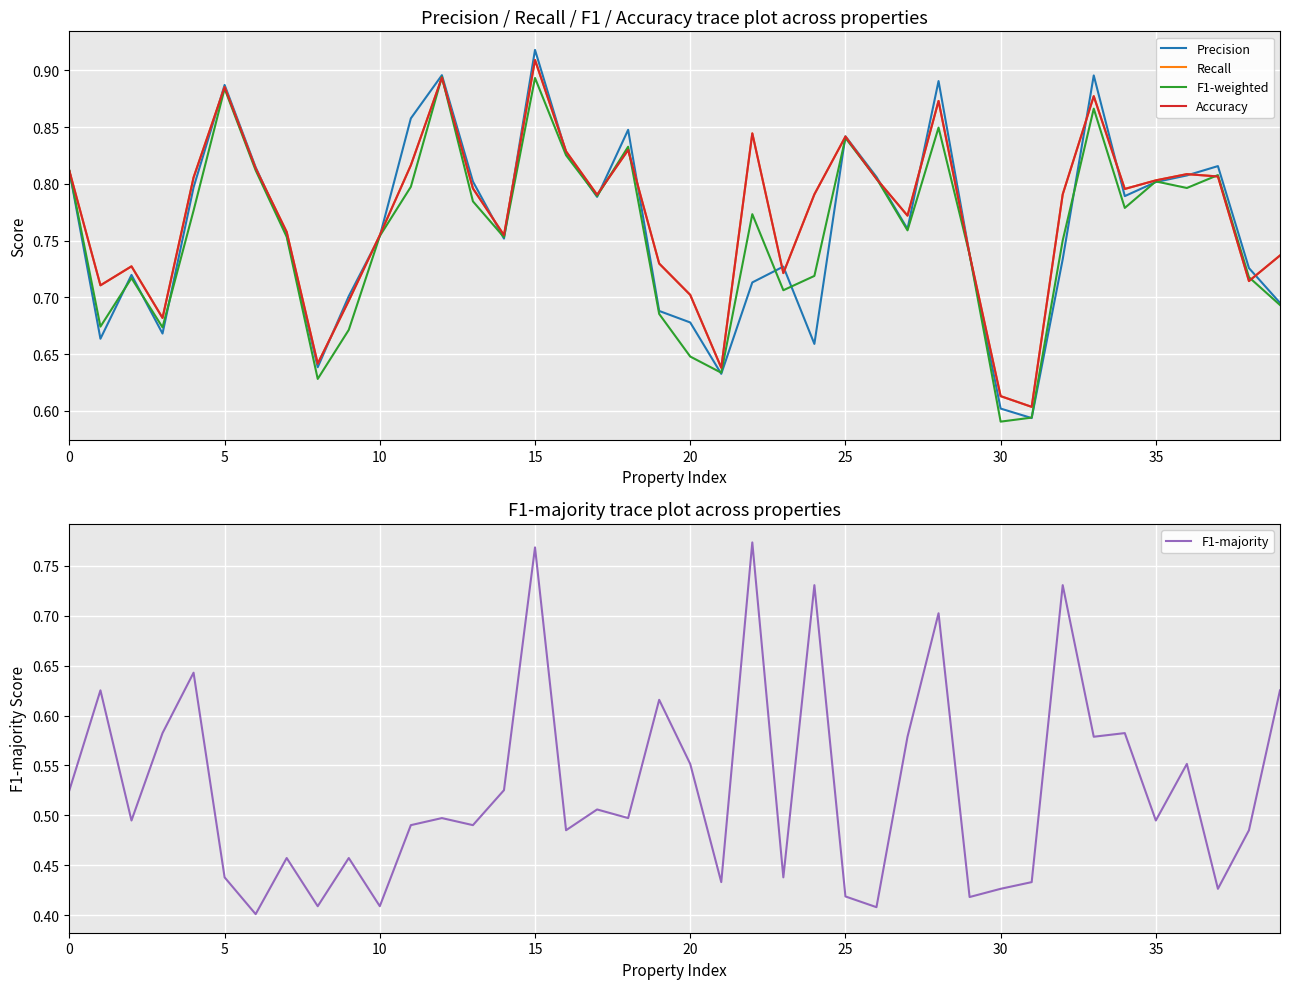

True or false: F1-majority has a value of 0.1 at 29.

False